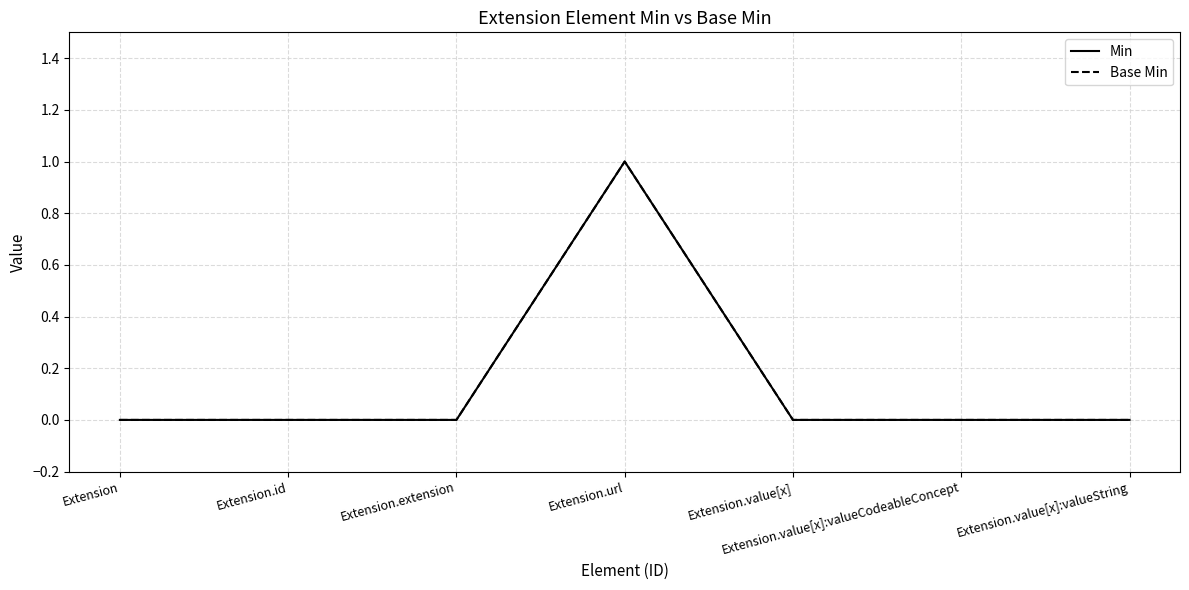

Does the chart display data point markers on the line(s)?

No